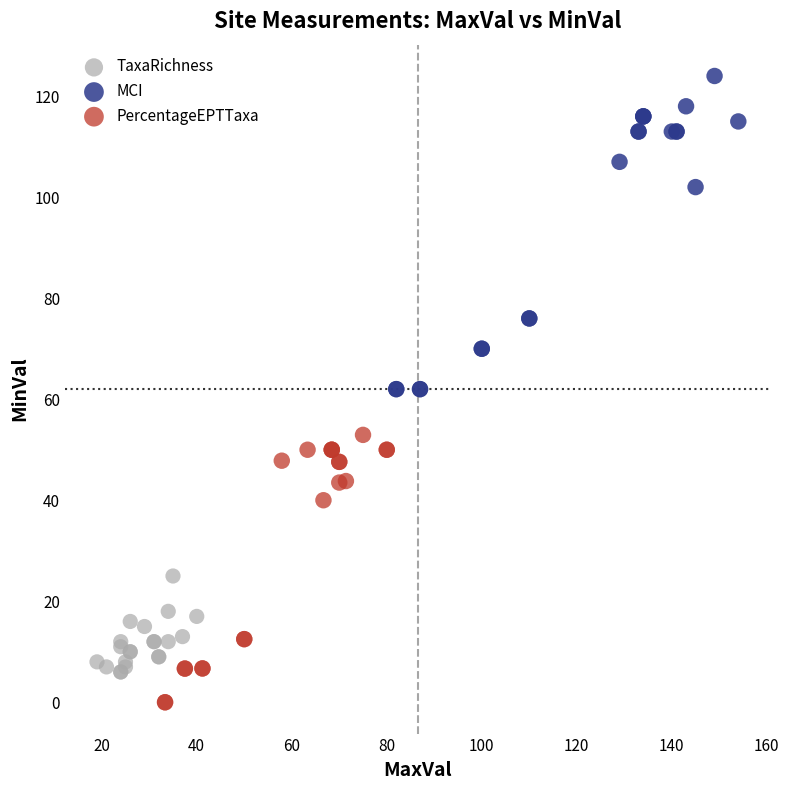

Which series contains the highest Y value?

MCI